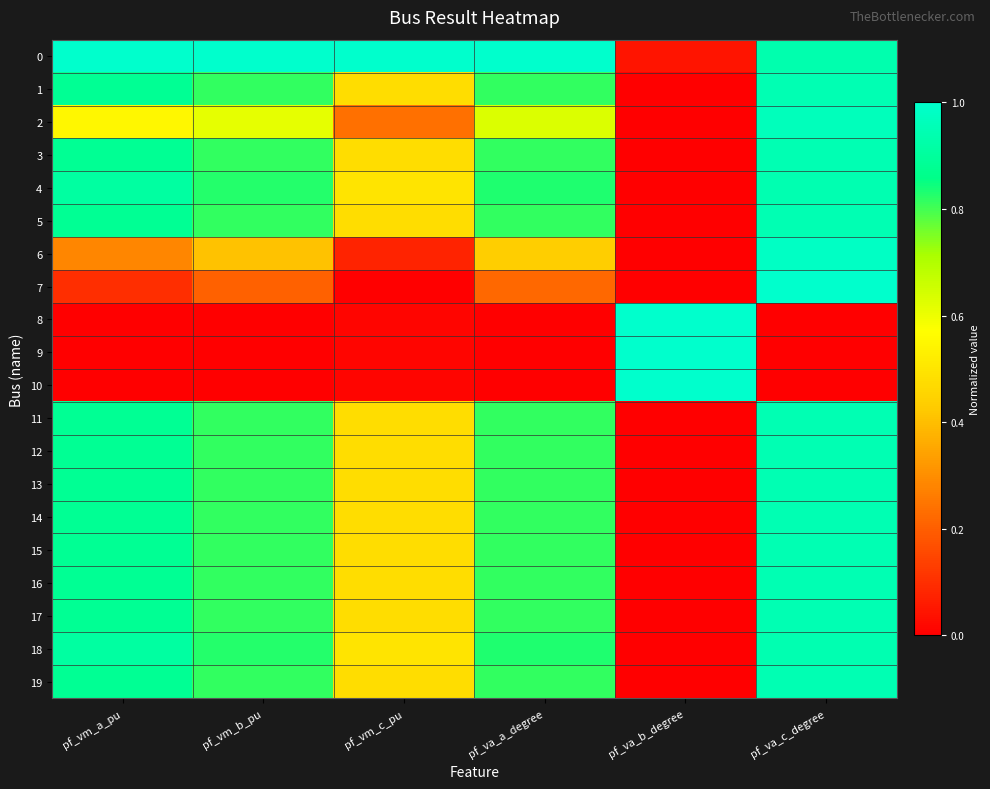

Reading right to left, extract all data points from this chart.

0: pf_va_c_degree=0.9	pf_va_b_degree=0.0	pf_va_a_degree=1.0	pf_vm_c_pu=1.0	pf_vm_b_pu=1.0	pf_vm_a_pu=1.0
1: pf_va_c_degree=0.9	pf_va_b_degree=0.0	pf_va_a_degree=0.8	pf_vm_c_pu=0.5	pf_vm_b_pu=0.8	pf_vm_a_pu=0.9
2: pf_va_c_degree=1.0	pf_va_b_degree=0.0	pf_va_a_degree=0.6	pf_vm_c_pu=0.2	pf_vm_b_pu=0.6	pf_vm_a_pu=0.5
3: pf_va_c_degree=0.9	pf_va_b_degree=0.0	pf_va_a_degree=0.8	pf_vm_c_pu=0.5	pf_vm_b_pu=0.8	pf_vm_a_pu=0.9
4: pf_va_c_degree=0.9	pf_va_b_degree=0.0	pf_va_a_degree=0.8	pf_vm_c_pu=0.5	pf_vm_b_pu=0.8	pf_vm_a_pu=0.9
5: pf_va_c_degree=0.9	pf_va_b_degree=0.0	pf_va_a_degree=0.8	pf_vm_c_pu=0.5	pf_vm_b_pu=0.8	pf_vm_a_pu=0.9
6: pf_va_c_degree=1.0	pf_va_b_degree=0.0	pf_va_a_degree=0.4	pf_vm_c_pu=0.1	pf_vm_b_pu=0.4	pf_vm_a_pu=0.3
7: pf_va_c_degree=1.0	pf_va_b_degree=0.0	pf_va_a_degree=0.2	pf_vm_c_pu=0.0	pf_vm_b_pu=0.2	pf_vm_a_pu=0.1
8: pf_va_c_degree=0.0	pf_va_b_degree=1.0	pf_va_a_degree=0.0	pf_vm_c_pu=0.0	pf_vm_b_pu=0.0	pf_vm_a_pu=0.0
9: pf_va_c_degree=0.0	pf_va_b_degree=1.0	pf_va_a_degree=0.0	pf_vm_c_pu=0.0	pf_vm_b_pu=0.0	pf_vm_a_pu=0.0
10: pf_va_c_degree=0.0	pf_va_b_degree=1.0	pf_va_a_degree=0.0	pf_vm_c_pu=0.0	pf_vm_b_pu=0.0	pf_vm_a_pu=0.0
11: pf_va_c_degree=0.9	pf_va_b_degree=0.0	pf_va_a_degree=0.8	pf_vm_c_pu=0.5	pf_vm_b_pu=0.8	pf_vm_a_pu=0.9
12: pf_va_c_degree=0.9	pf_va_b_degree=0.0	pf_va_a_degree=0.8	pf_vm_c_pu=0.5	pf_vm_b_pu=0.8	pf_vm_a_pu=0.9
13: pf_va_c_degree=0.9	pf_va_b_degree=0.0	pf_va_a_degree=0.8	pf_vm_c_pu=0.5	pf_vm_b_pu=0.8	pf_vm_a_pu=0.9
14: pf_va_c_degree=0.9	pf_va_b_degree=0.0	pf_va_a_degree=0.8	pf_vm_c_pu=0.5	pf_vm_b_pu=0.8	pf_vm_a_pu=0.9
15: pf_va_c_degree=0.9	pf_va_b_degree=0.0	pf_va_a_degree=0.8	pf_vm_c_pu=0.5	pf_vm_b_pu=0.8	pf_vm_a_pu=0.9
16: pf_va_c_degree=0.9	pf_va_b_degree=0.0	pf_va_a_degree=0.8	pf_vm_c_pu=0.5	pf_vm_b_pu=0.8	pf_vm_a_pu=0.9
17: pf_va_c_degree=0.9	pf_va_b_degree=0.0	pf_va_a_degree=0.8	pf_vm_c_pu=0.5	pf_vm_b_pu=0.8	pf_vm_a_pu=0.9
18: pf_va_c_degree=0.9	pf_va_b_degree=0.0	pf_va_a_degree=0.8	pf_vm_c_pu=0.5	pf_vm_b_pu=0.8	pf_vm_a_pu=0.9
19: pf_va_c_degree=0.9	pf_va_b_degree=0.0	pf_va_a_degree=0.8	pf_vm_c_pu=0.5	pf_vm_b_pu=0.8	pf_vm_a_pu=0.9